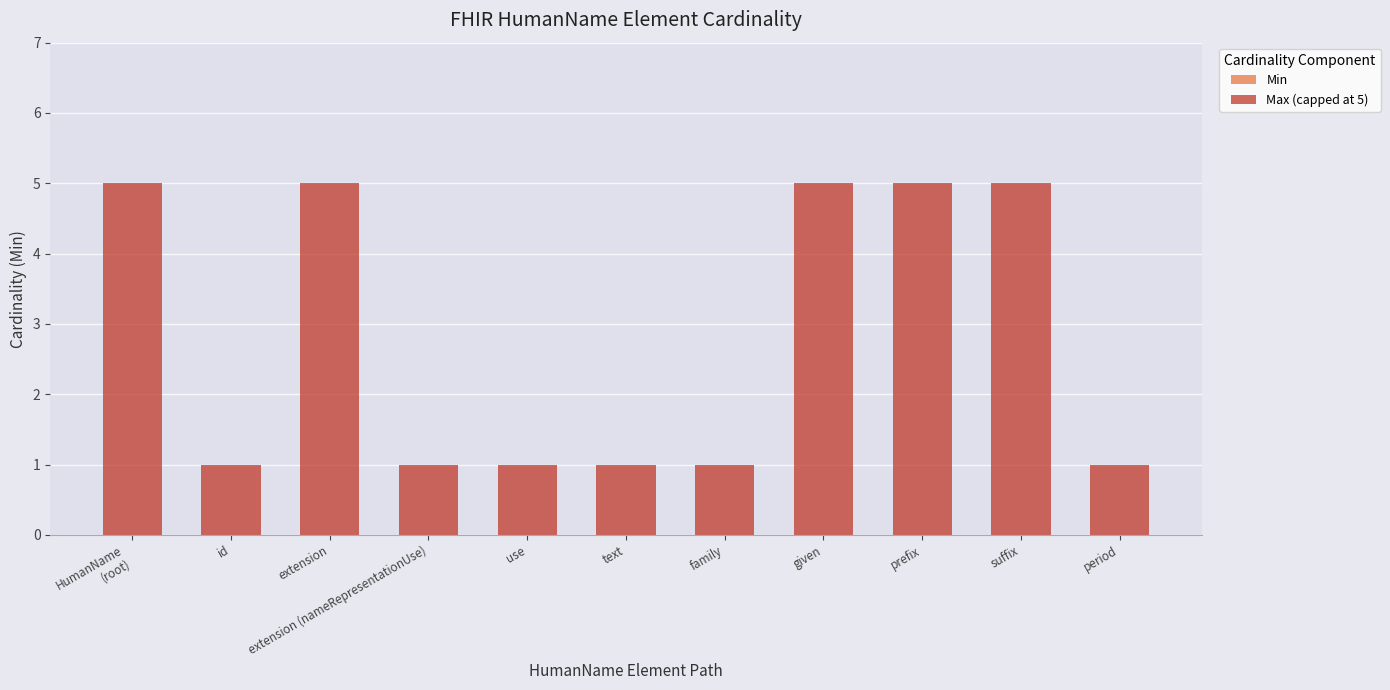

What is the difference between the maximum and minimum values?

4